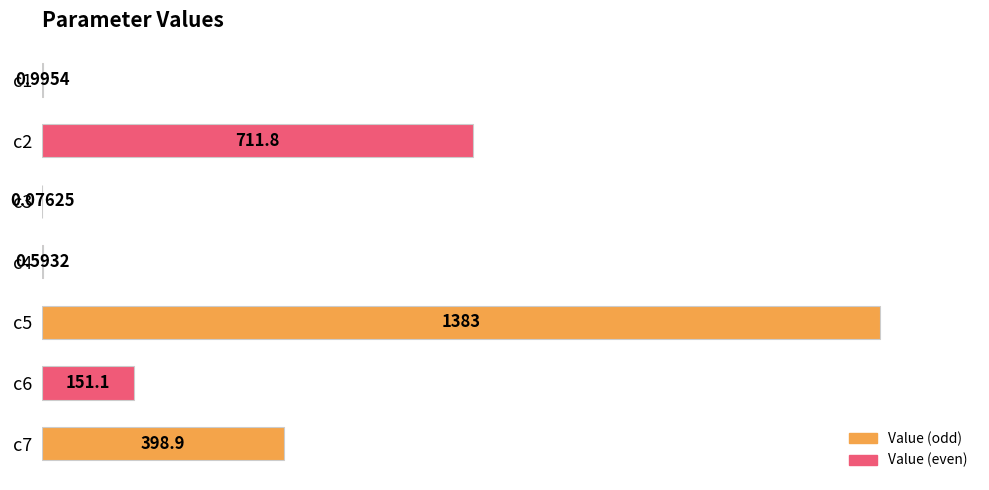

Which label corresponds to the largest value in the chart?

c5